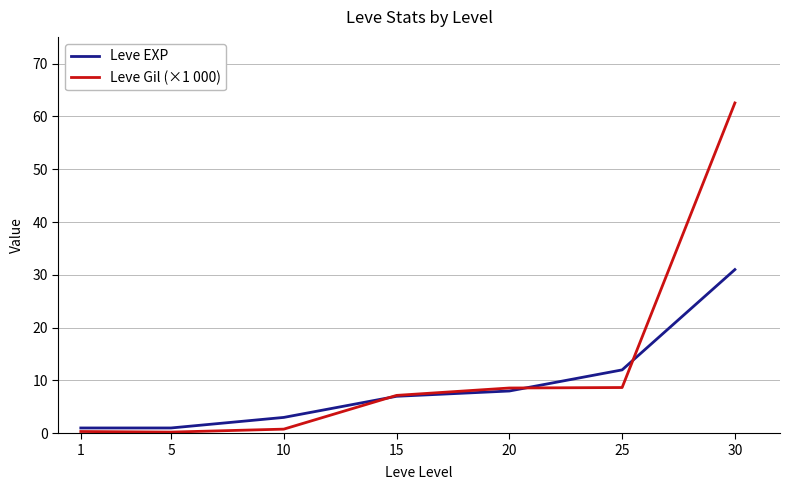

Which series has the largest range (max minus min)?

Leve Gil (×1 000)